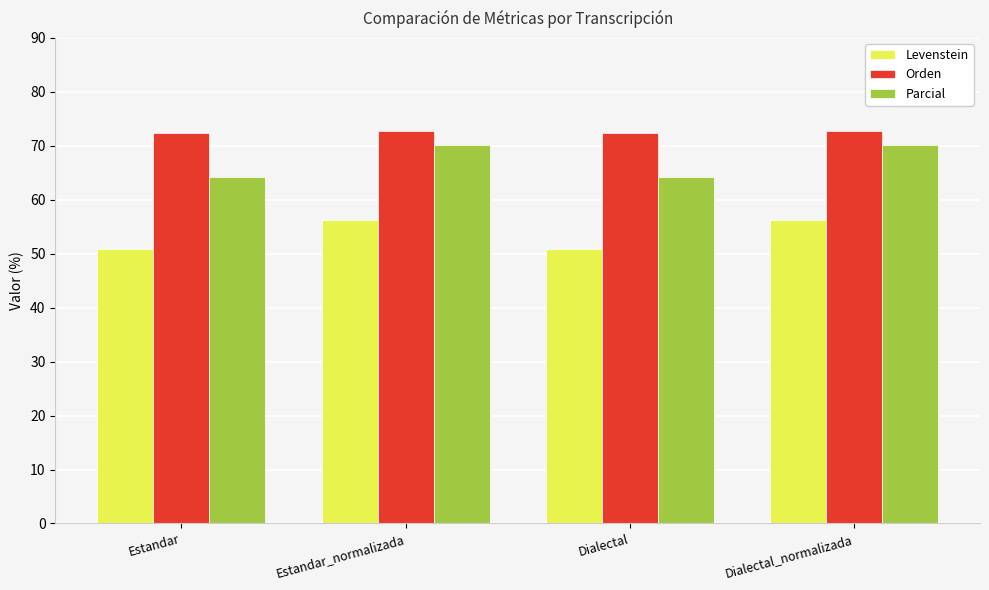

What is the total value across all series at Dialectal_normalizada?

199.2